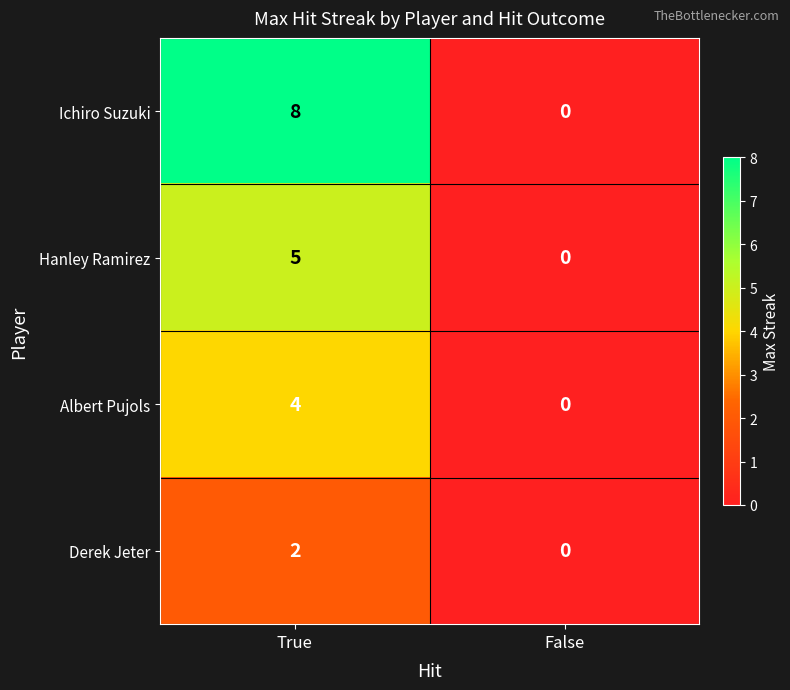

Reading left to right, what are all the values shown in this chart?

Ichiro Suzuki: True=8	False=0
Hanley Ramirez: True=5	False=0
Albert Pujols: True=4	False=0
Derek Jeter: True=2	False=0